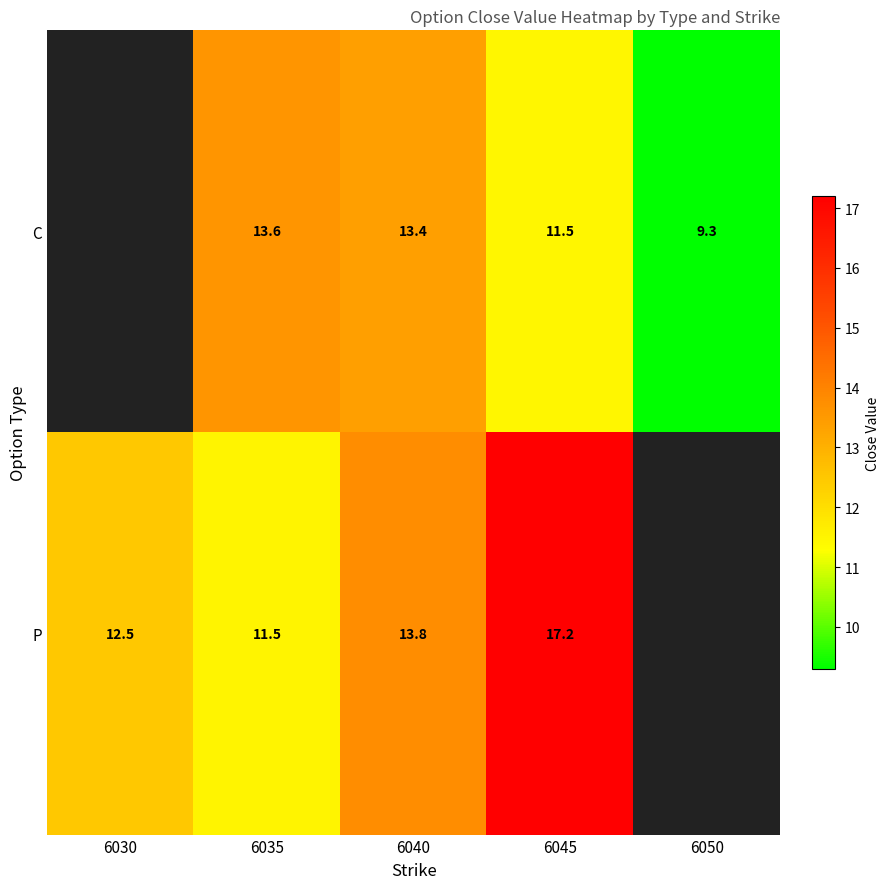

True or false: P has a value of 3.7 at 6045.

False